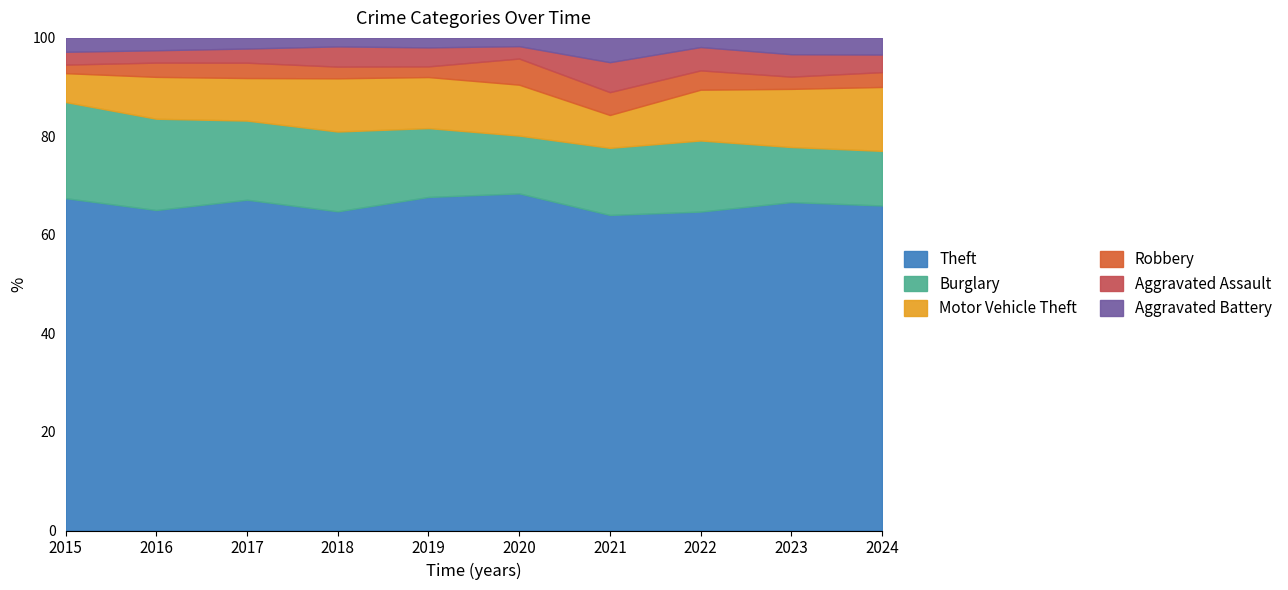

Does the chart have visible grid lines?

No